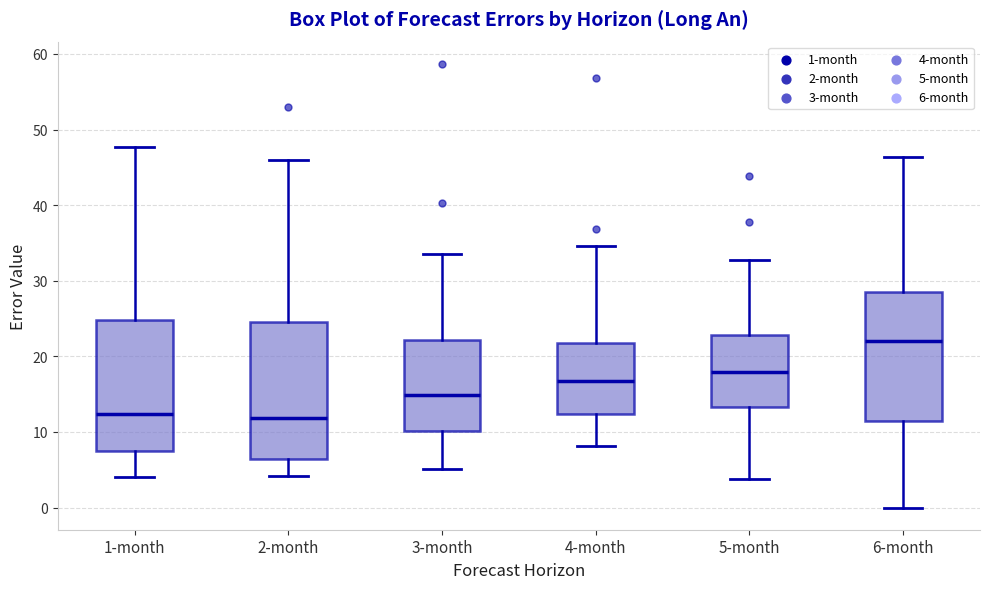

Reading left to right, transcribe this box plot: for each box, give where its median line is, the range the box spans, and where its two whiskers end, as read against the y-axis. The values are not printed on the chart, so give them approximately, as read against the axis.

1-month: median 12, box 8 to 25, whiskers 4 to 48
2-month: median 12, box 6 to 25, whiskers 4 to 46
3-month: median 15, box 10 to 22, whiskers 5 to 34
4-month: median 17, box 12 to 22, whiskers 8 to 35
5-month: median 18, box 13 to 23, whiskers 4 to 33
6-month: median 22, box 11 to 29, whiskers 0 to 46